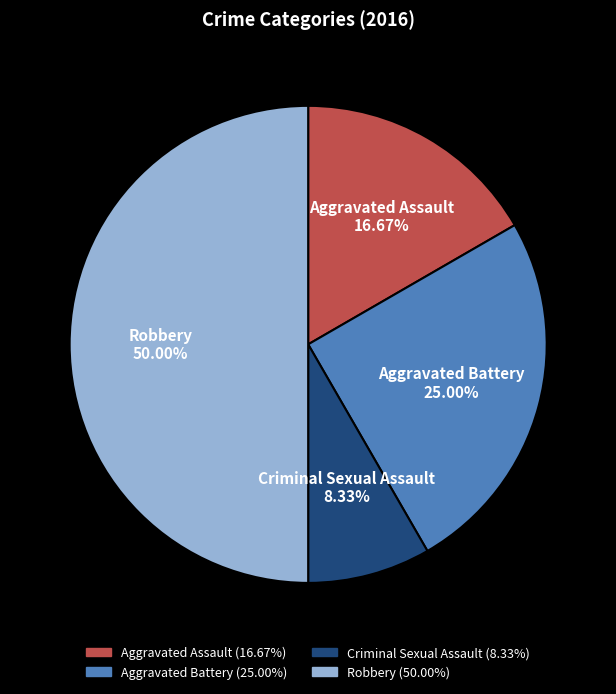

To the nearest percent, what portion does Criminal Sexual Assault represent?

8%